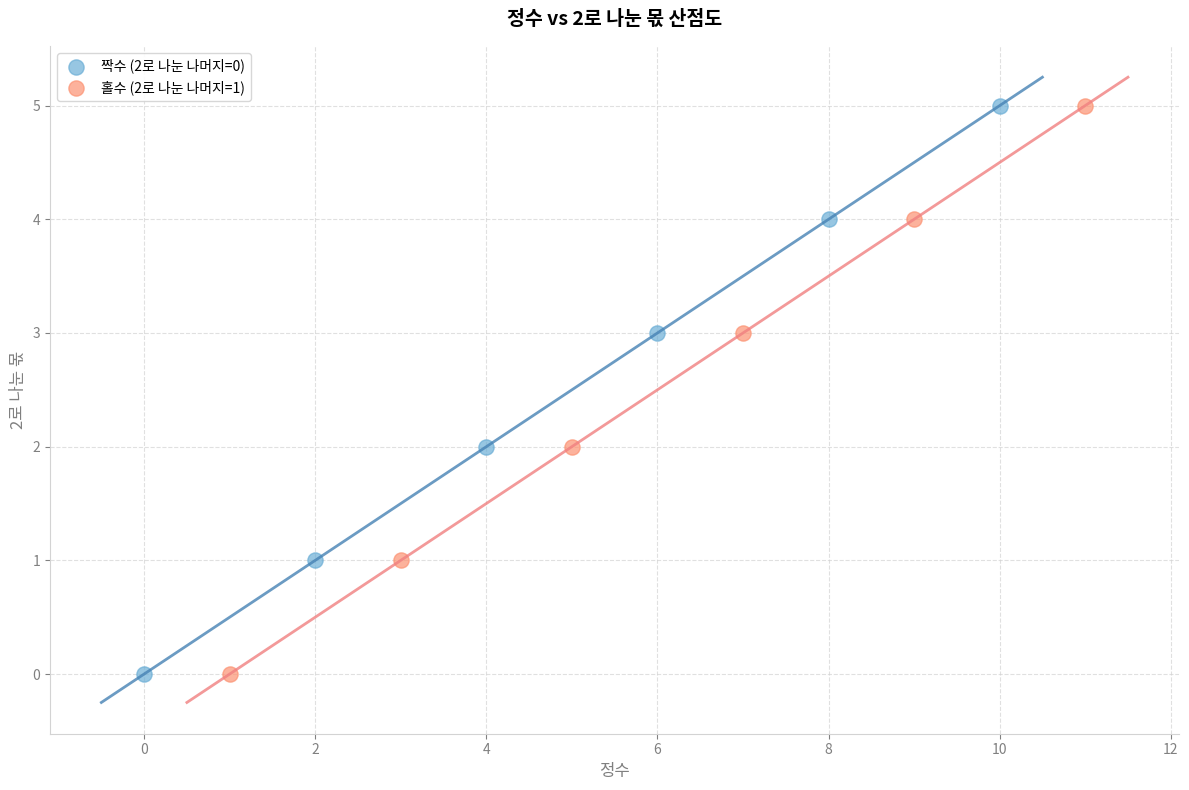

What are all the series names shown in the legend?

짝수 (2로 나눈 나머지=0), 홀수 (2로 나눈 나머지=1)